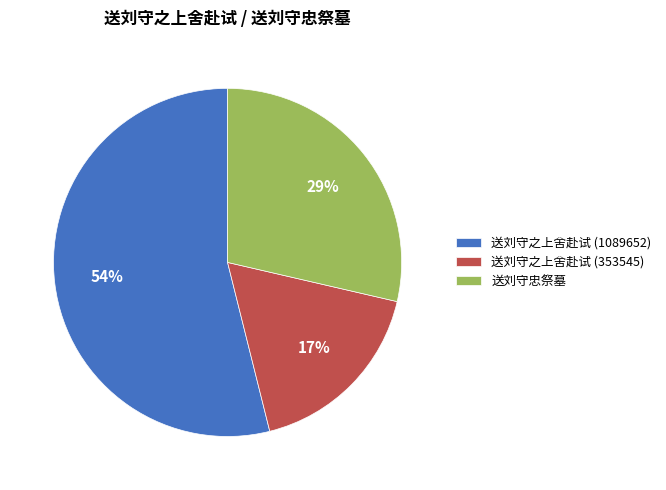

To the nearest percent, what portion does 送刘守之上舍赴试 (353545) represent?

17%